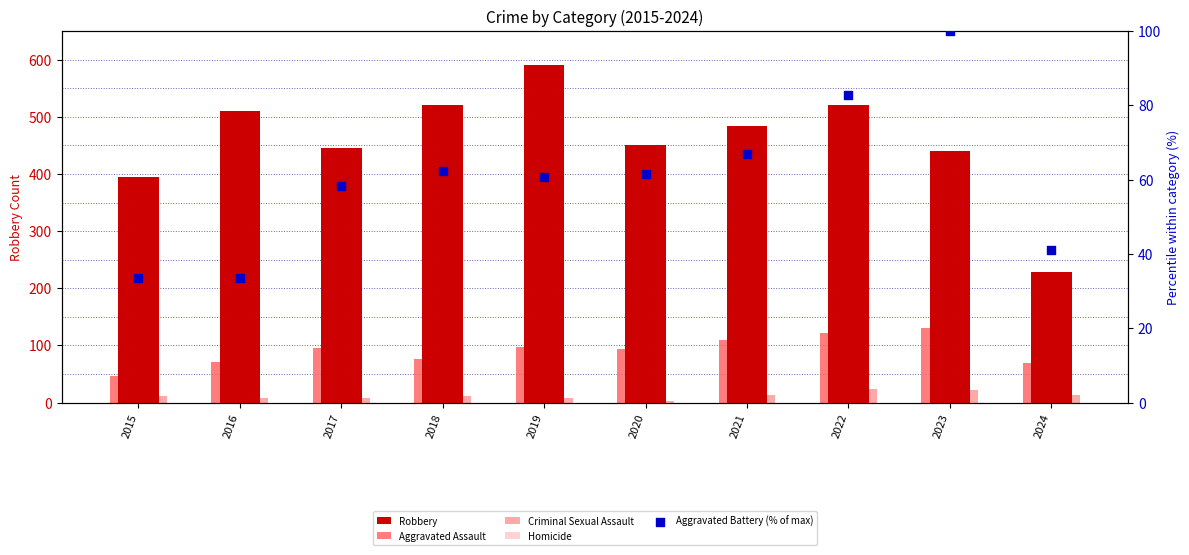

Which series has the largest total across all categories?

Robbery